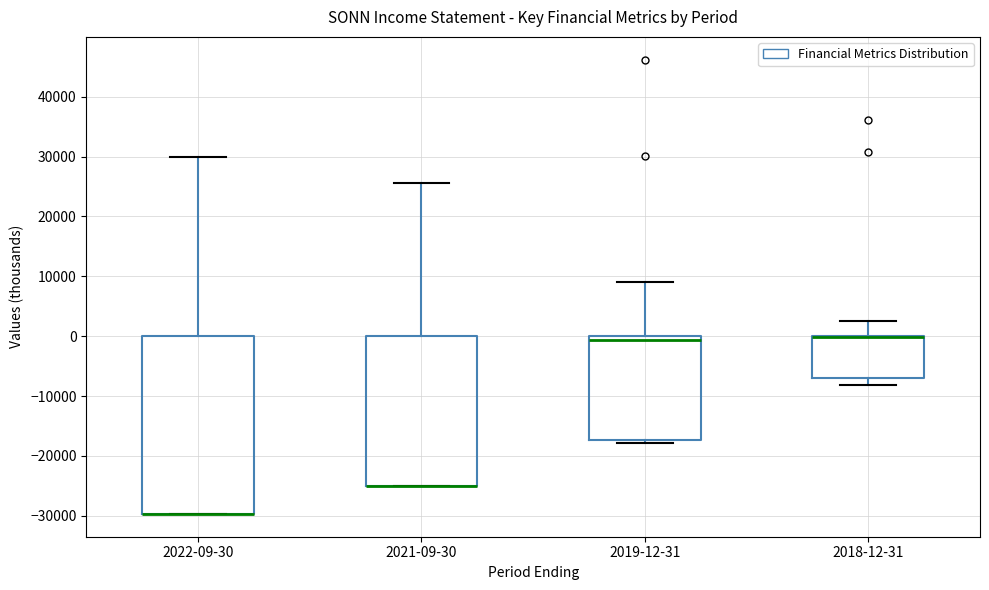

Where is the upper edge of the box for 2021-09-30 on the y-axis? The values are not printed on the chart, so give them approximately, as read against the axis.

0